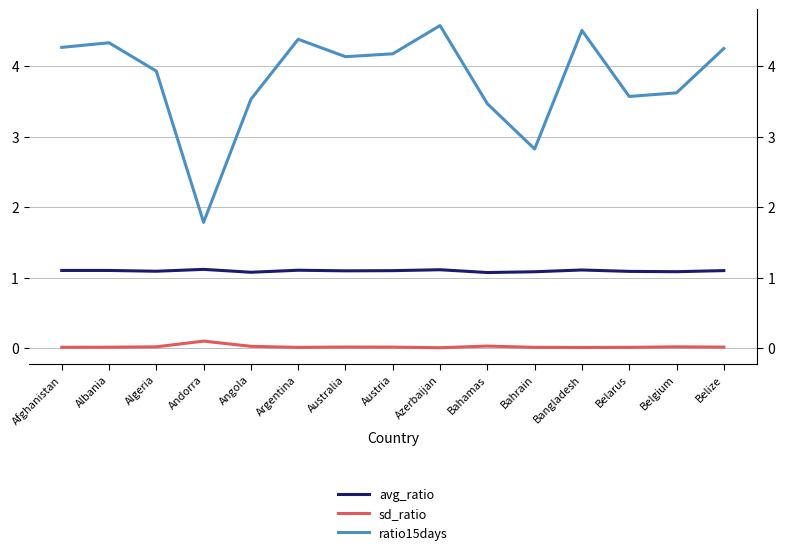

What is the difference between the maximum and minimum values in the ratio15days series?

2.8